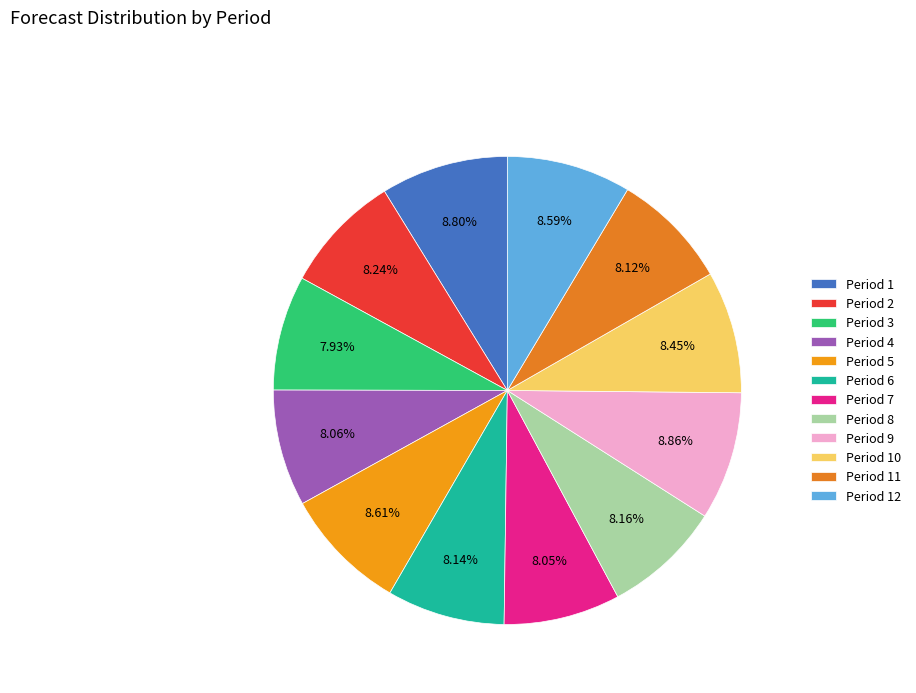

Between Period 9 and Period 8, which is larger?

Period 9